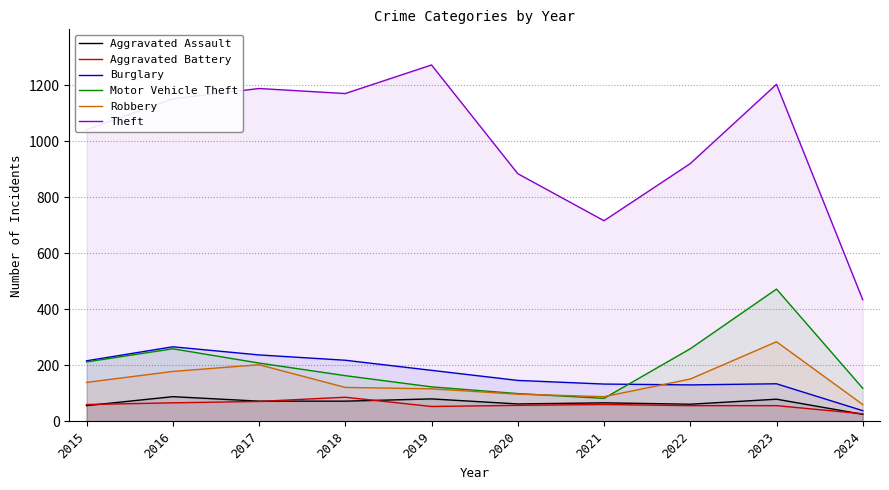

Which series changed the most between 2023 and 2024?

Theft